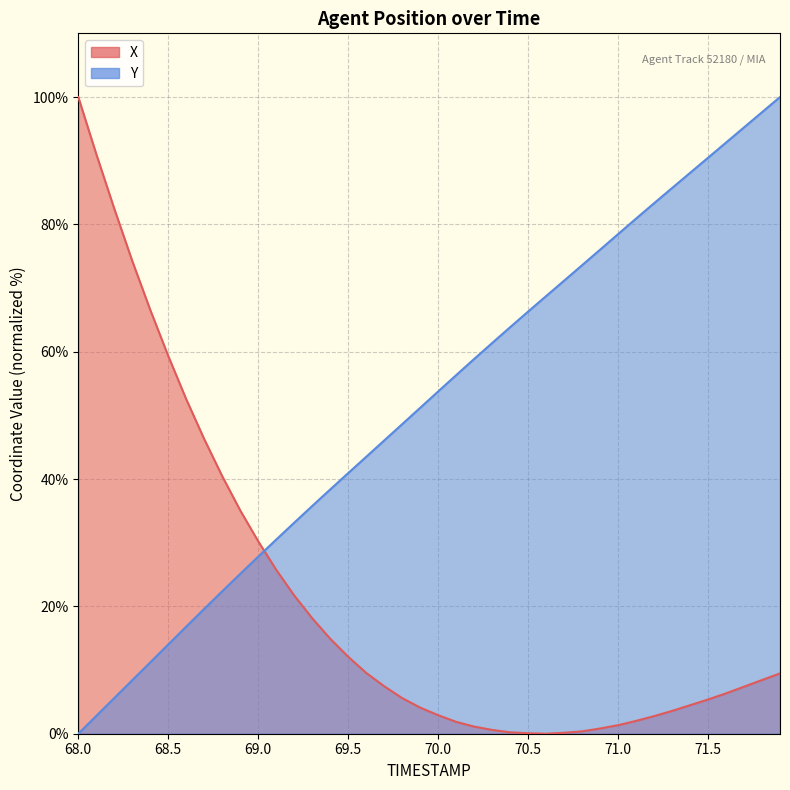

What is the value of the X point at the 38th from the left?

7.4